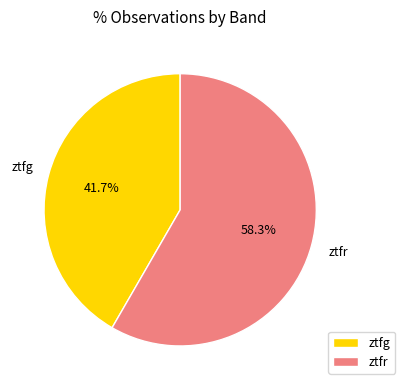

To the nearest percent, what is the difference between the ztfr and ztfg slice percentages?

17%